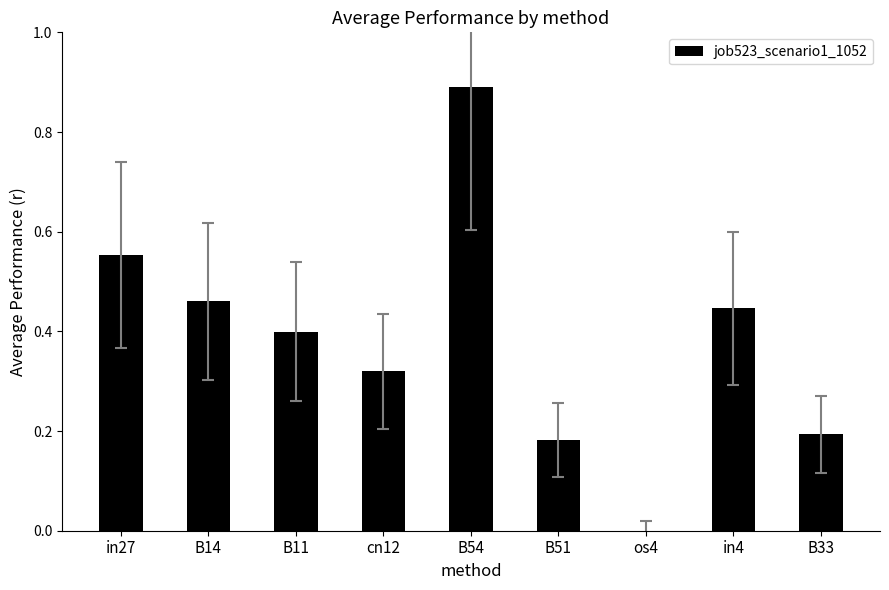

Are the bars grouped side by side (vs. stacked)?

No